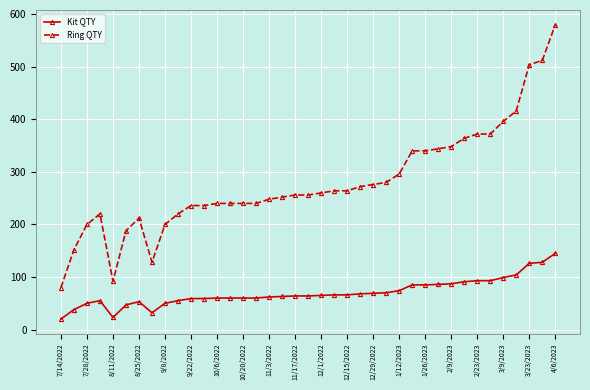

Is this an area chart (filled region under the line)?

No